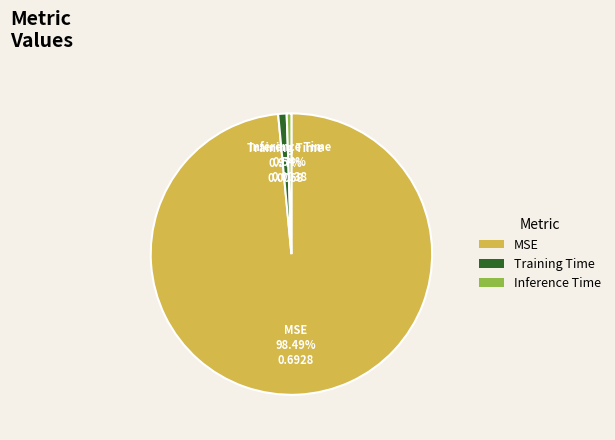

Which slice is the largest?

MSE